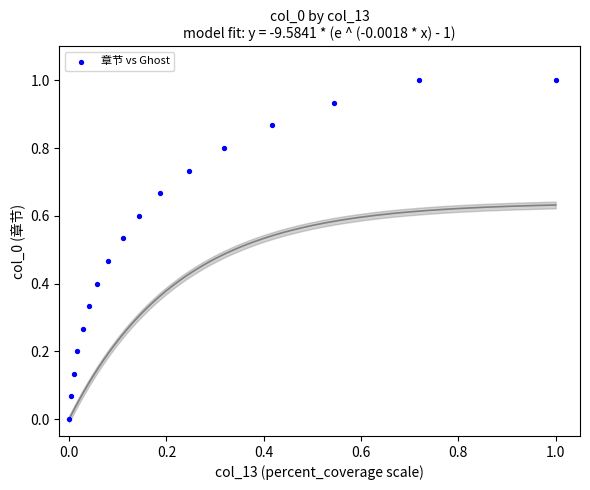

What is the range of Y values (max minus min)?

1.0